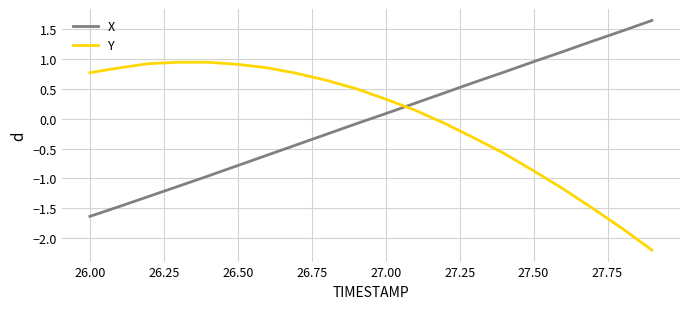

Count the number of data series in this chart.

2